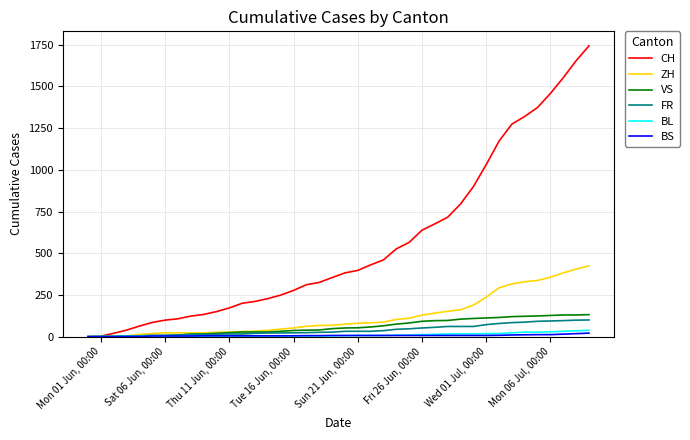

Which series has the largest total across all categories?

CH